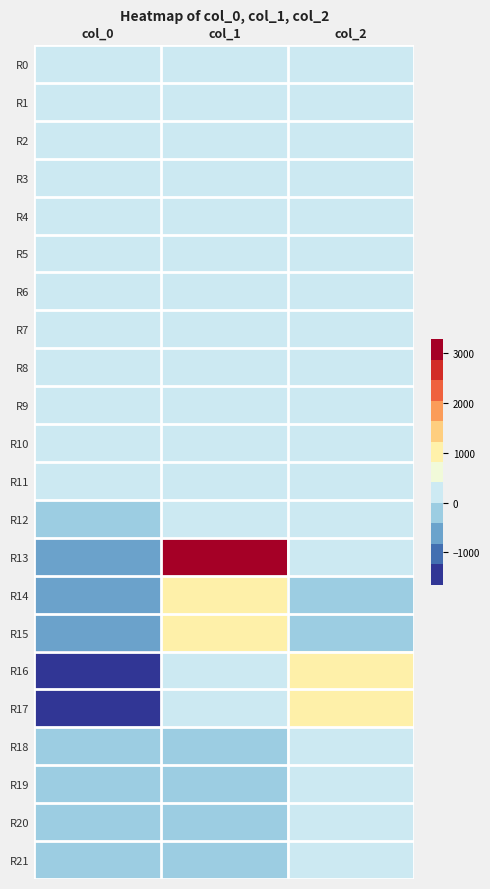

List the series in order of their peak value, highest first.

R13, R17, R16, R14, R15, R12, R9, R8, R7, R10, R2, R5, R3, R6, R0, R4, R1, R21, R18, R20, R19, R11